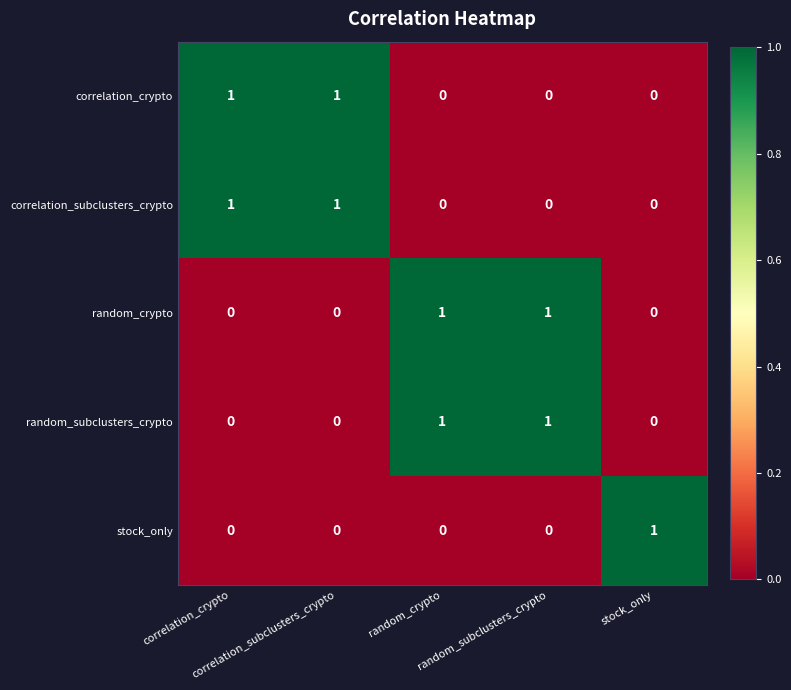

At random_crypto, list the series in order from largest to smallest.

random_crypto, random_subclusters_crypto, correlation_crypto, correlation_subclusters_crypto, stock_only